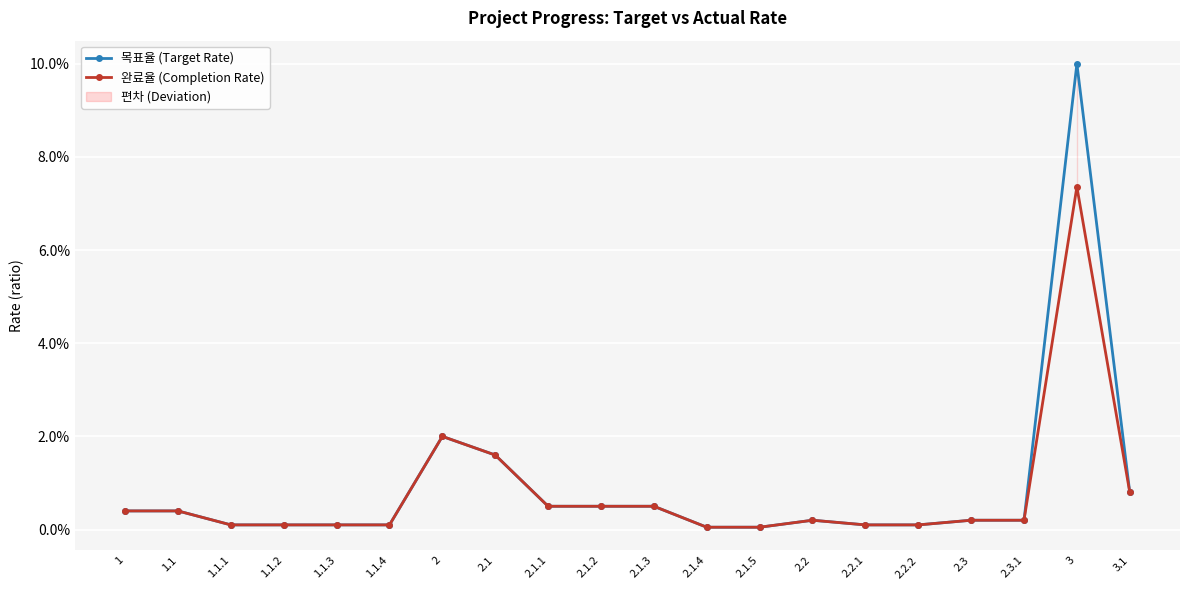

True or false: 완료율 (Completion Rate) and 목표율 (Target Rate) cross at least once.

False